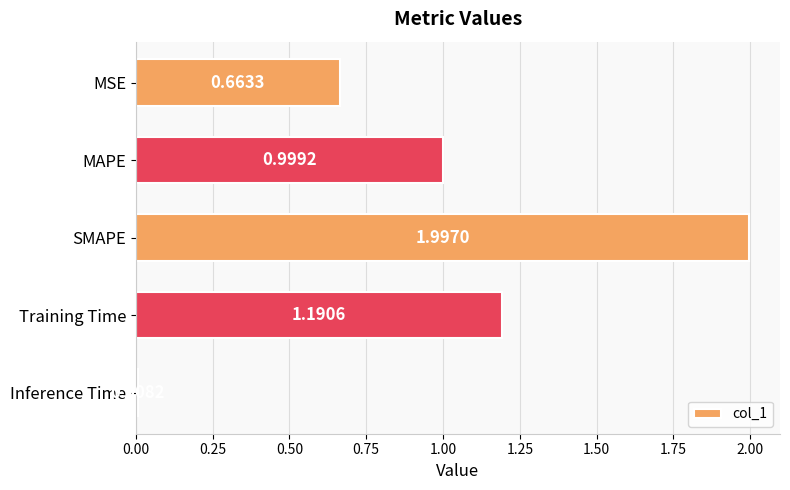

Which label corresponds to the smallest value in the chart?

Inference Time